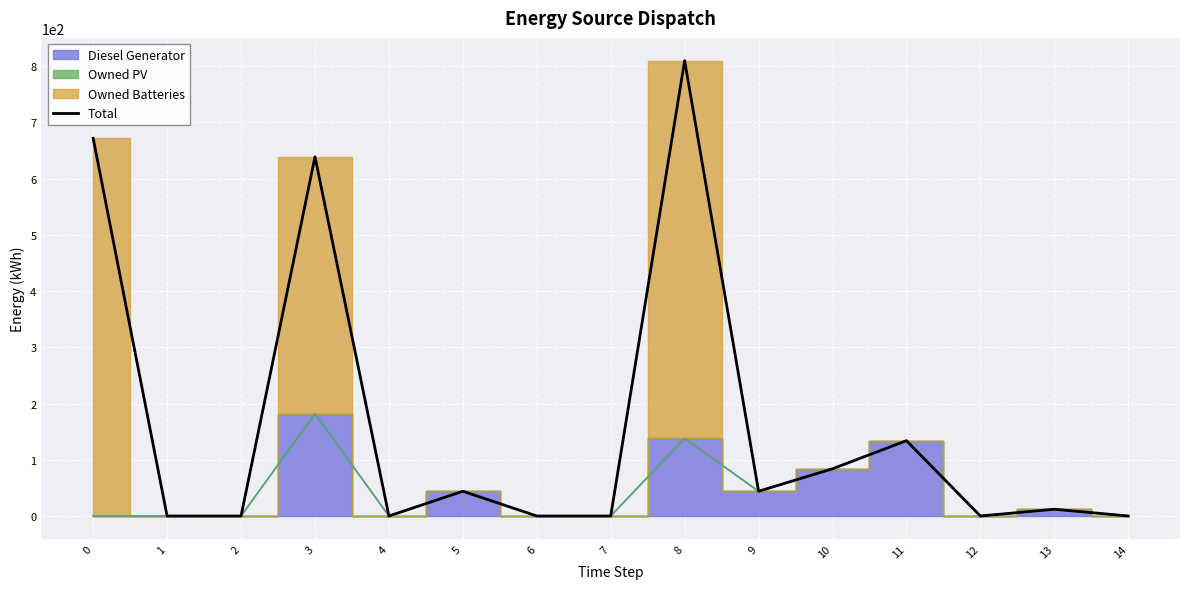

What is the difference between the second highest and second lowest values?

672